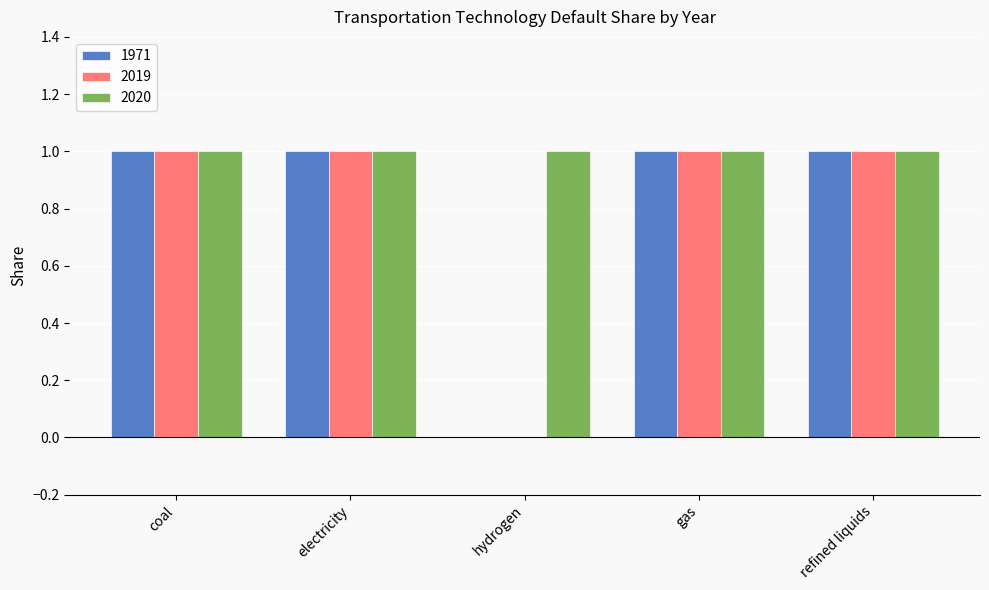

The 2019 series shows 1 at electricity. True or false?

True